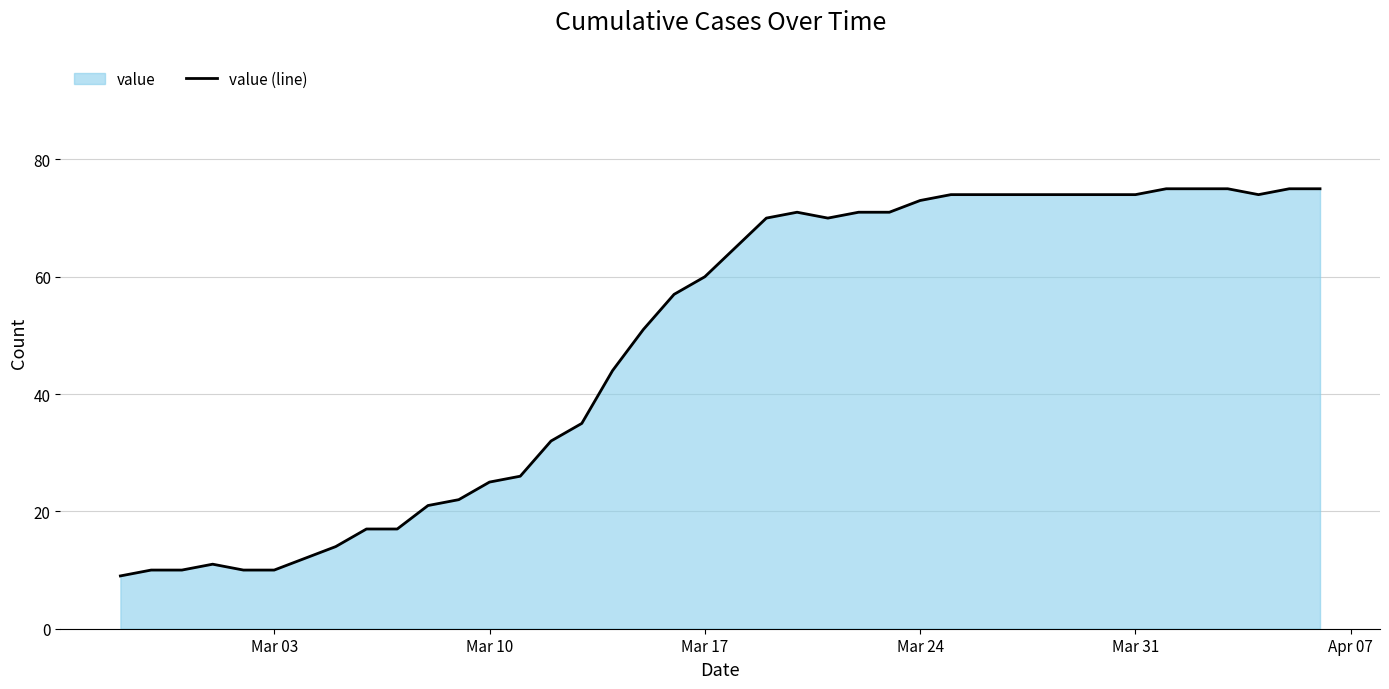

True or false: the data shows 10 at Mar 03.

True